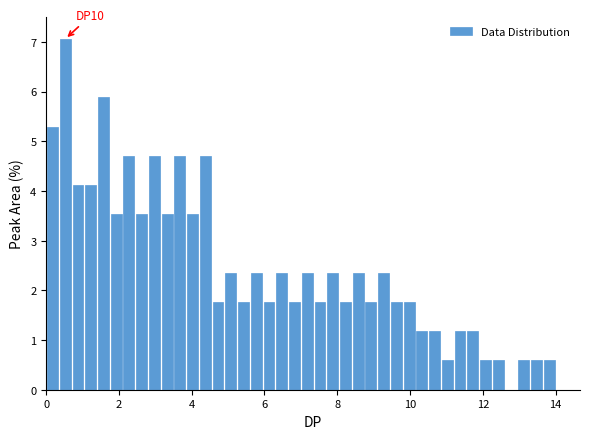

Read against the x-axis, roughly where is the centre of the tallest bar?

0.6